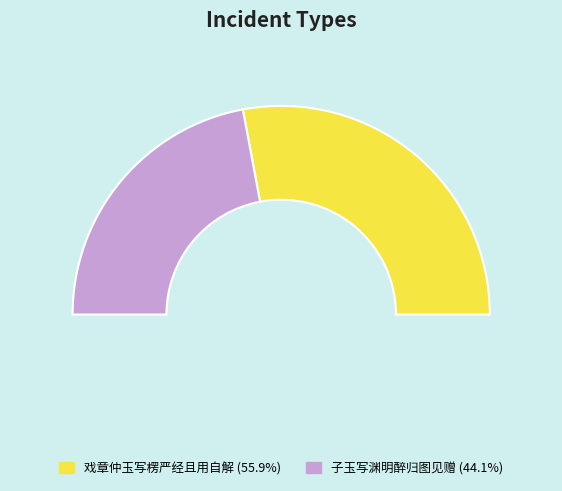

What percentage is the 子玉写渊明醉归图见赠 slice, to the nearest percent?

44%